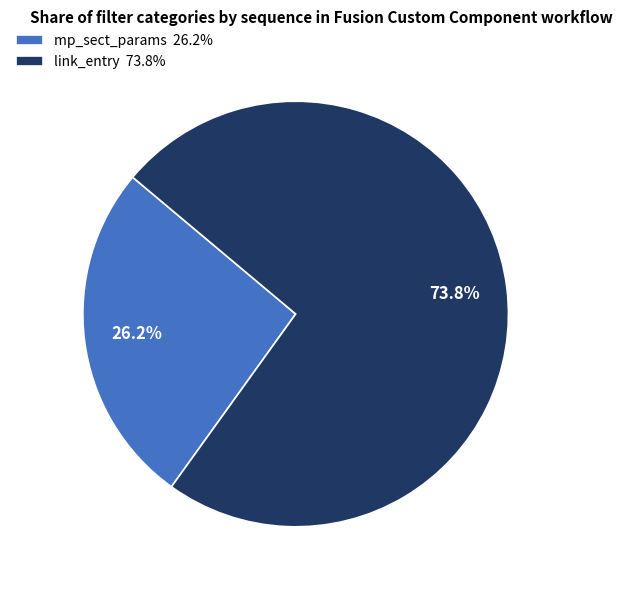

Which slice is the smallest?

mp_sect_params 26.2%